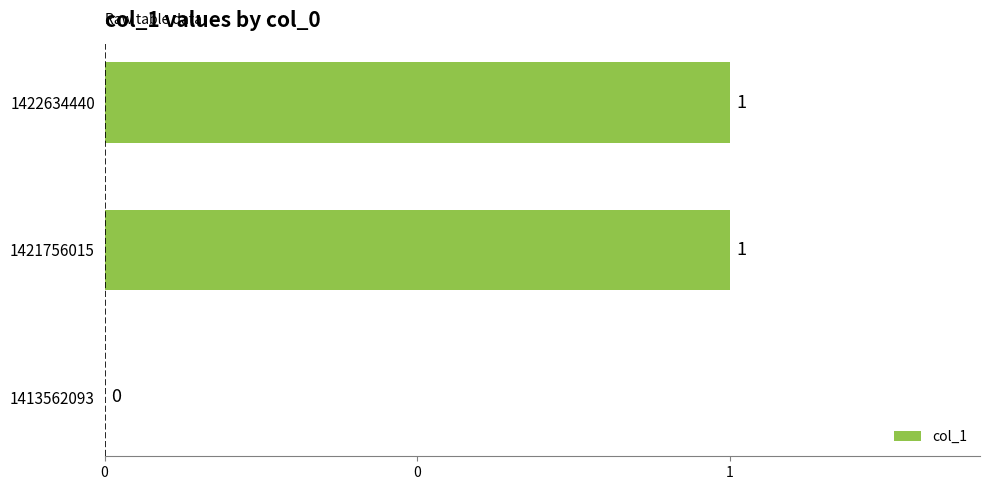

Are the bars horizontal?

Yes